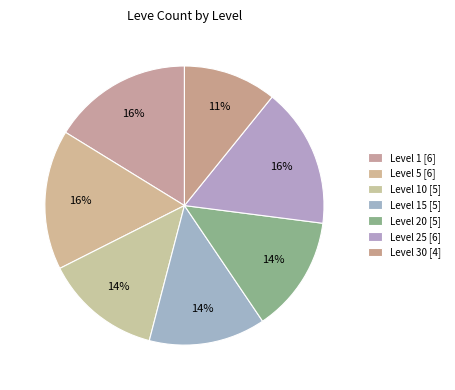

Is there any slice that represents more than half of the pie?

No